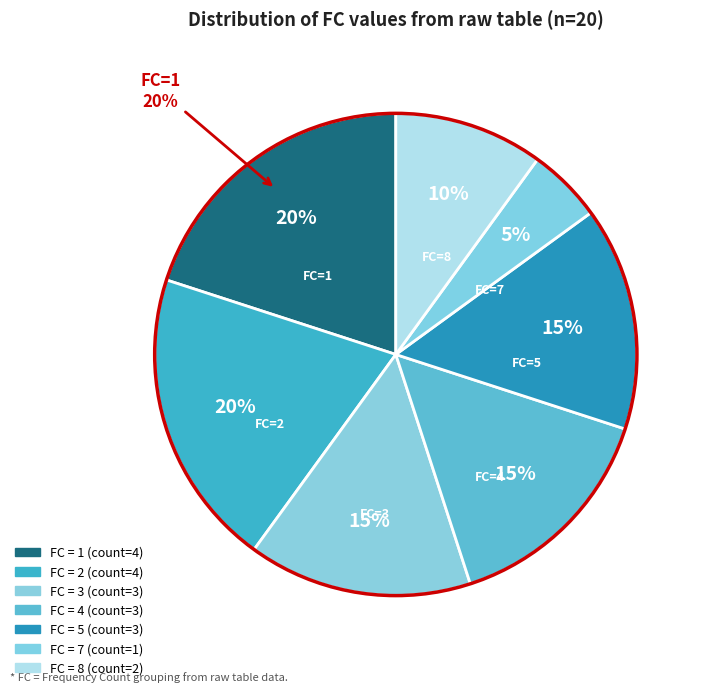

True or false: 18 accounts for 1% of the total.

False